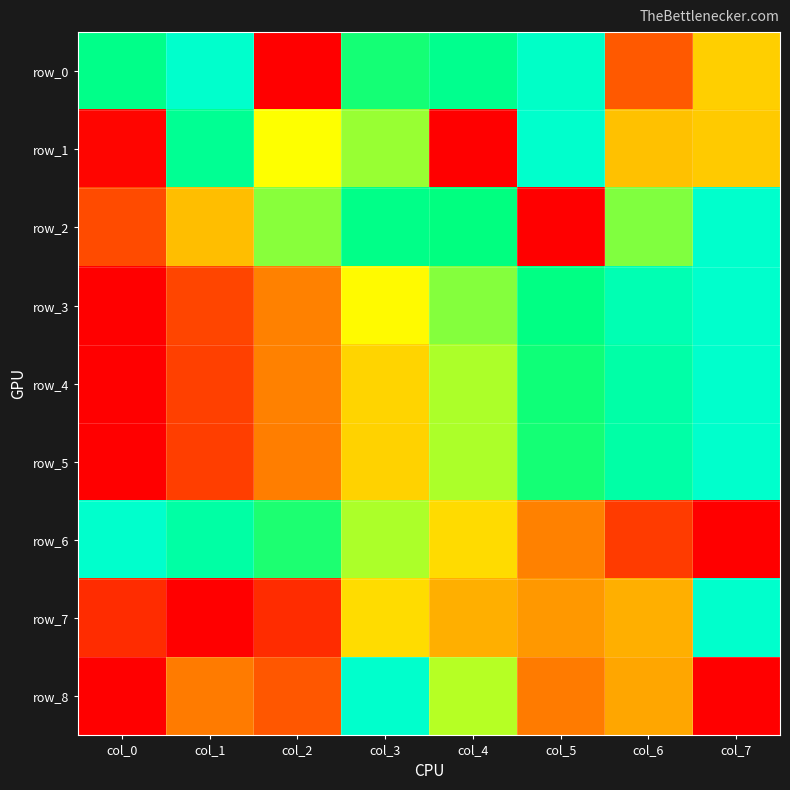

True or false: row_1 has a value of 0.4 at col_6.

True